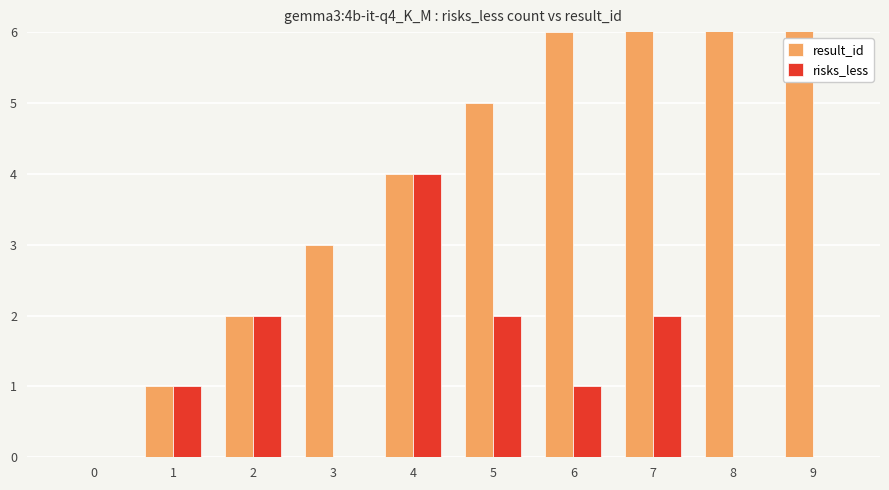

What is the greatest value displayed?

9